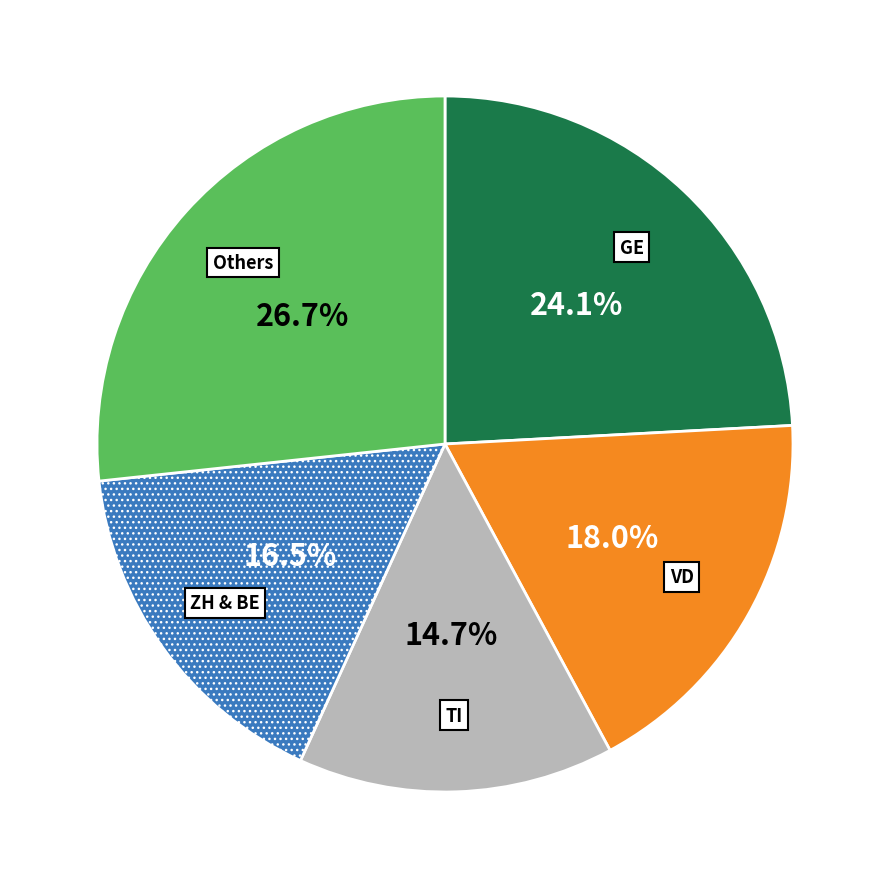

What is the largest slice in the pie chart?

Others